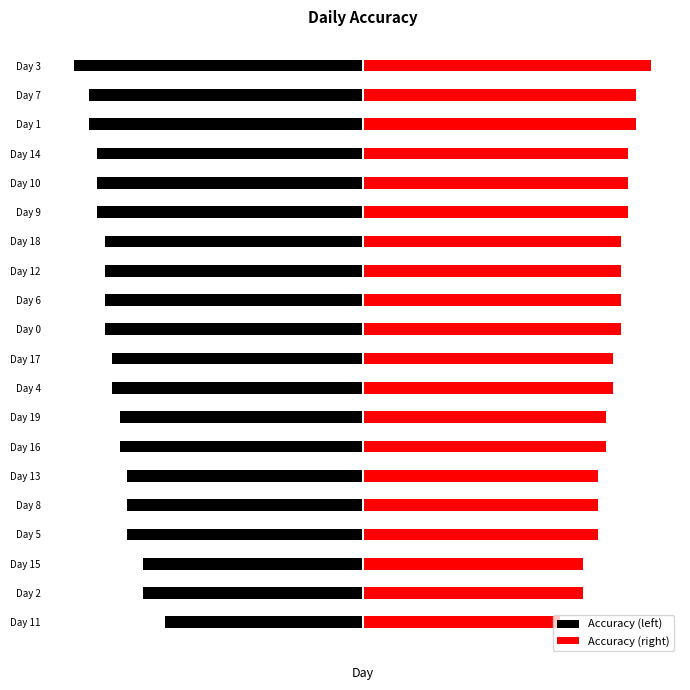

What is the value of the Accuracy (left) bar at the 2nd from the left?

-0.7